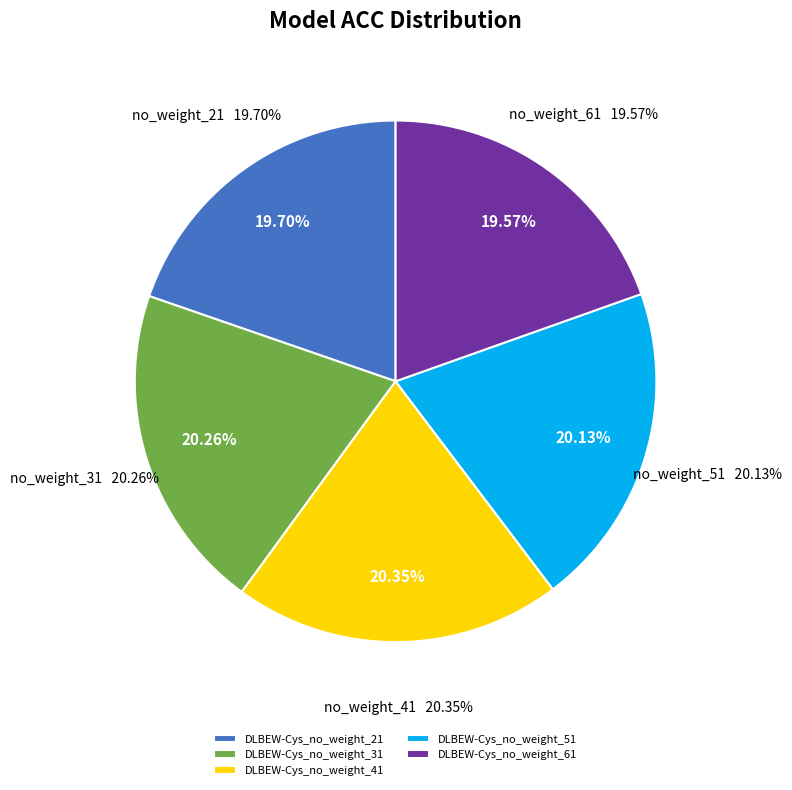

Is there any slice that represents more than half of the pie?

No